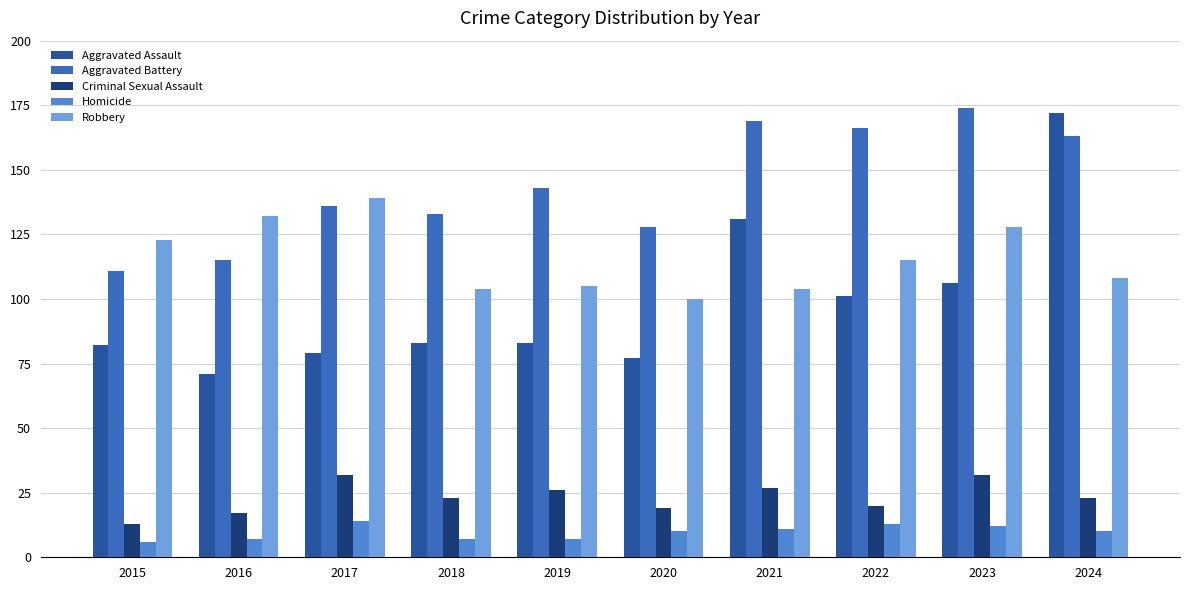

Reading left to right, what are all the values shown in this chart?

Aggravated Assault: 82	71	79	83	83	77	131	101	106	172
Aggravated Battery: 111	115	136	133	143	128	169	166	174	163
Criminal Sexual Assault: 13	17	32	23	26	19	27	20	32	23
Homicide: 6	7	14	7	7	10	11	13	12	10
Robbery: 123	132	139	104	105	100	104	115	128	108